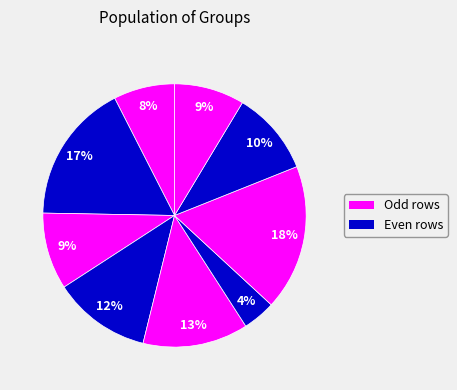

Count the number of slices in the pie.

9